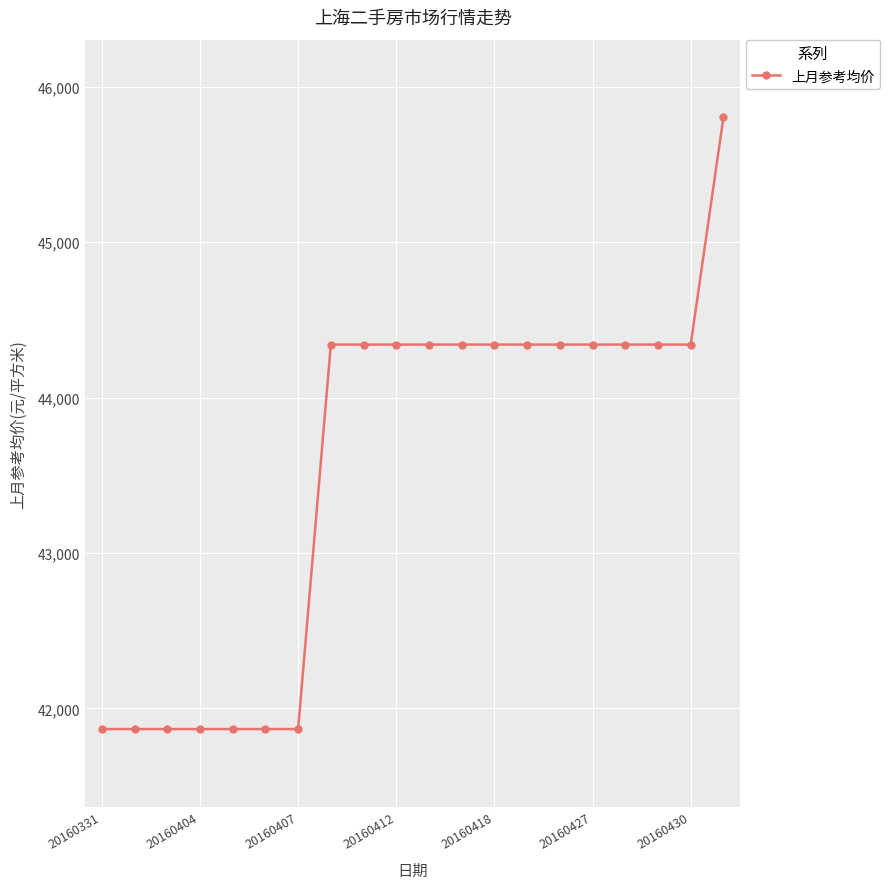

What is the difference between the maximum and minimum values?

3936